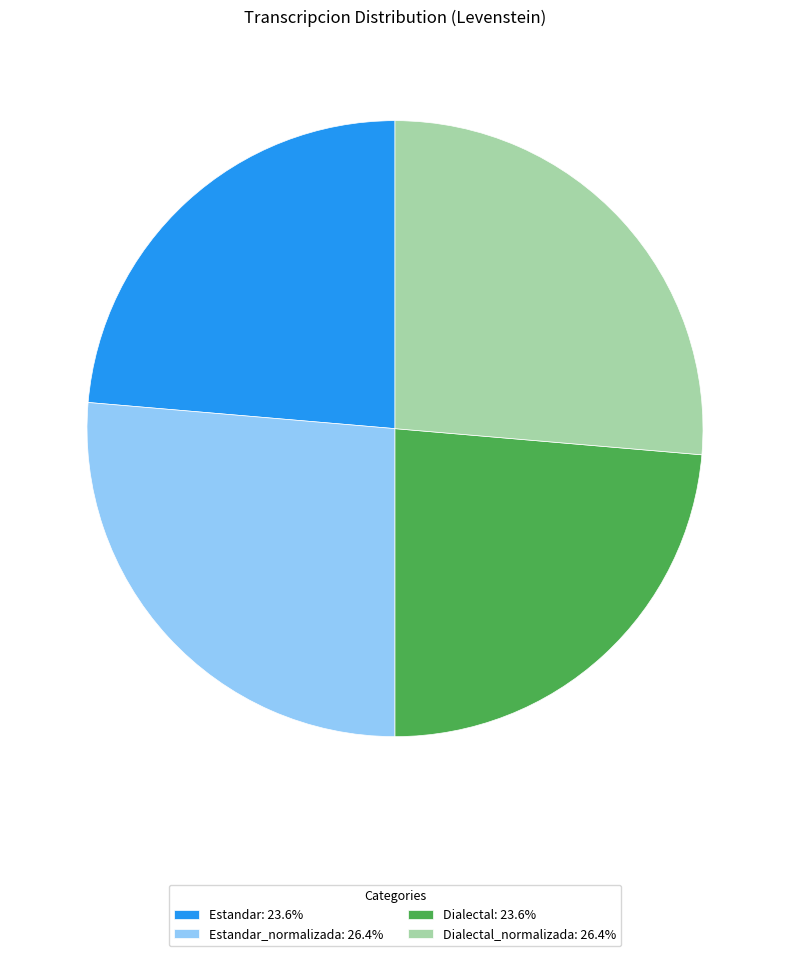

Is there any slice that represents more than half of the pie?

No